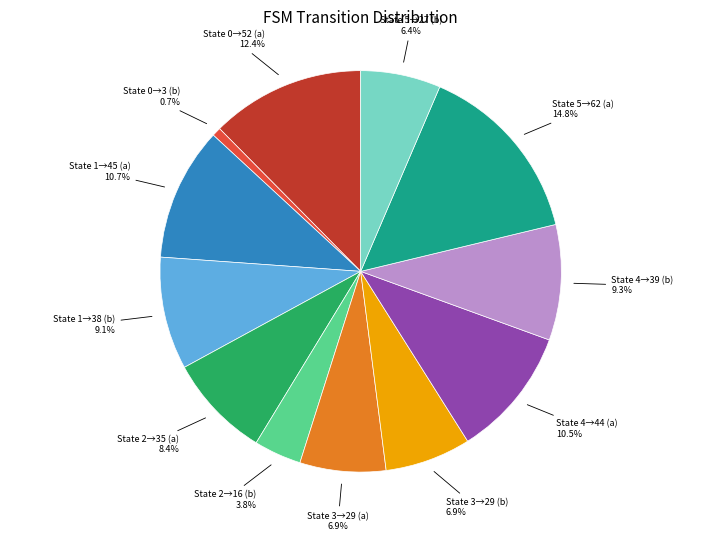

Which has a higher value, State 3→29 (b) or State 2→35 (a)?

State 2→35 (a)